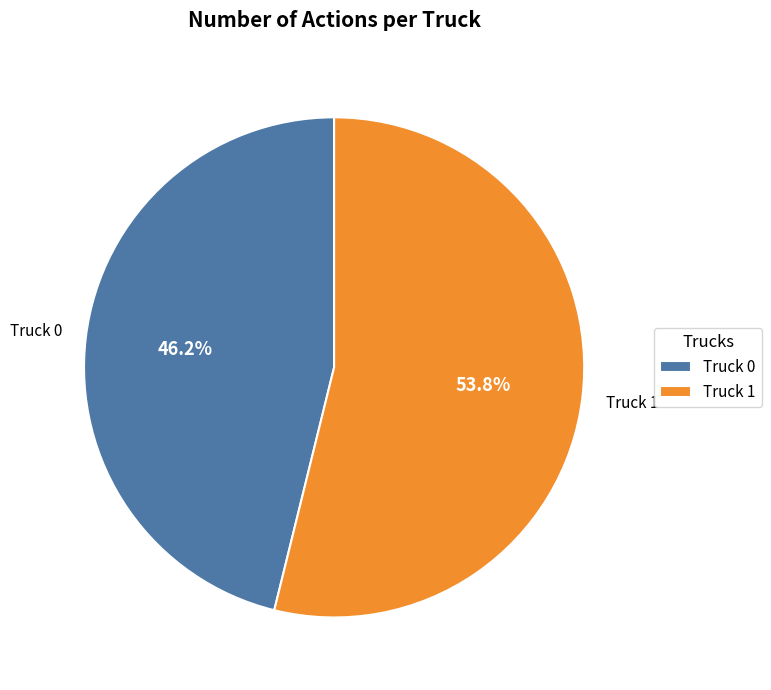

What percentage do Truck 1 and Truck 0 together represent?

100.0%